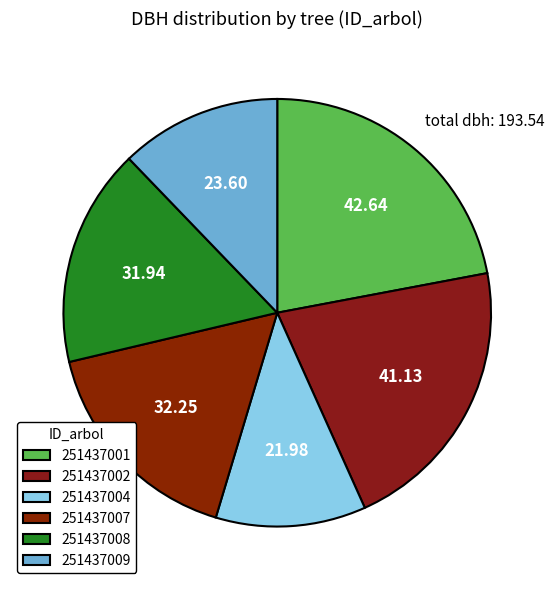

True or false: 251437001 accounts for 22% of the total.

True